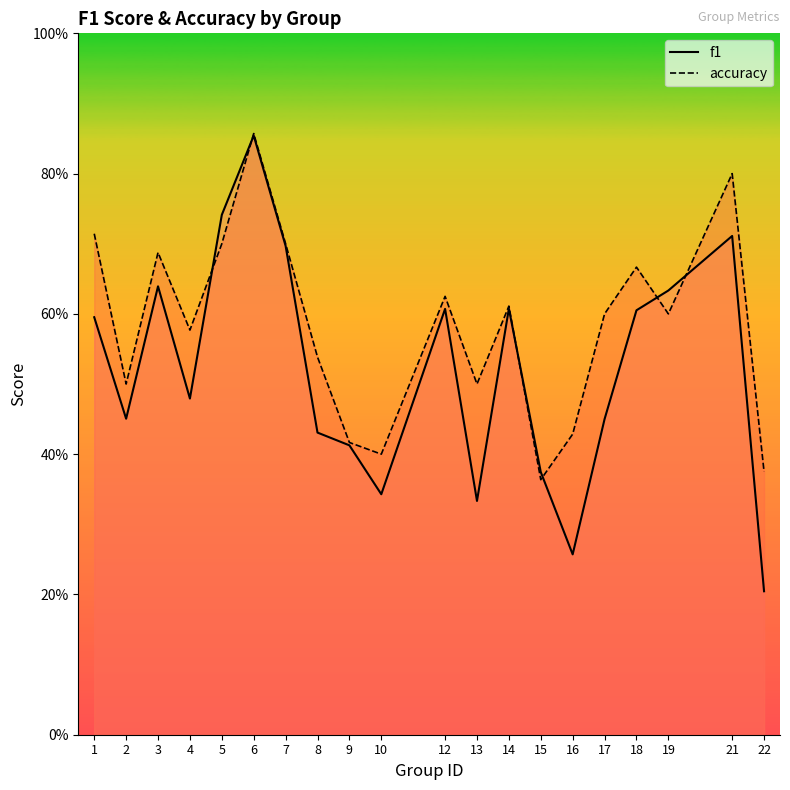

Which series ends up on top after the final intersection of f1 and accuracy?

accuracy